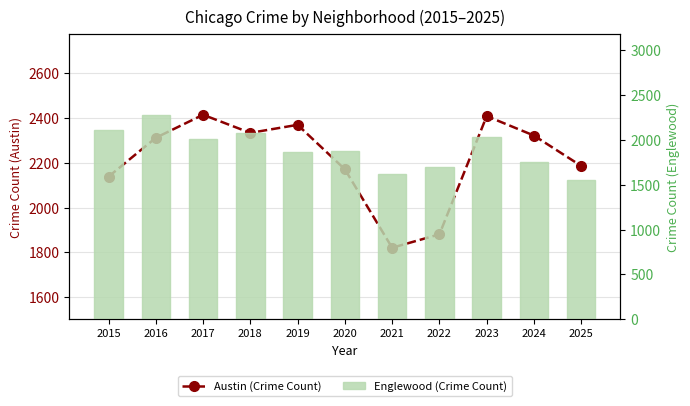

Are the bars grouped side by side (vs. stacked)?

Yes